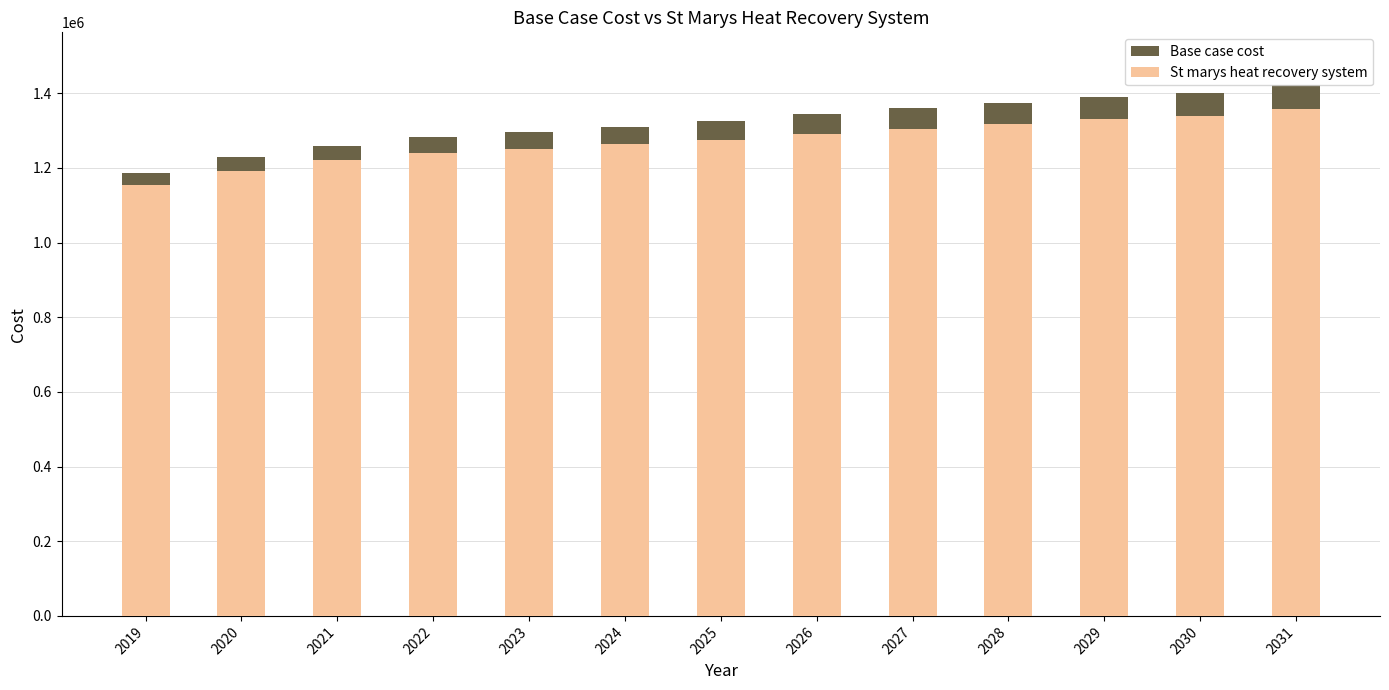

True or false: Base case cost has a value of 386352.9 at 2024.

False